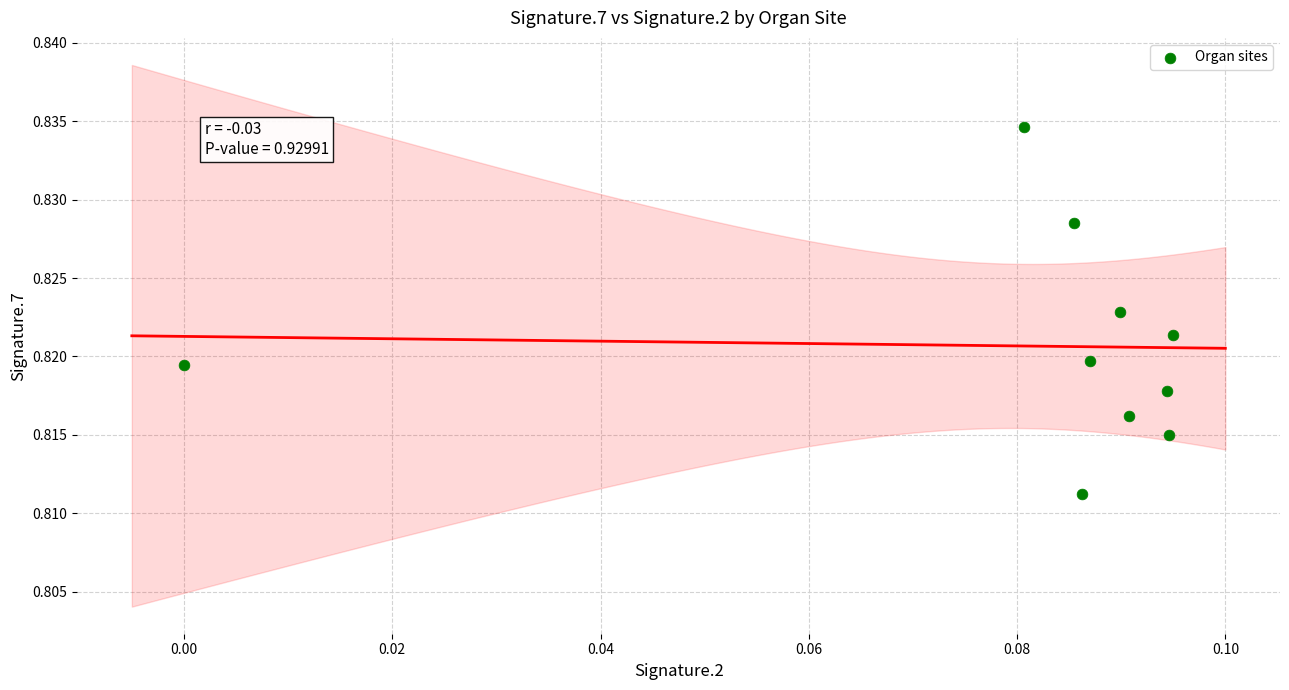

How many points are shown in the scatter plot?

10